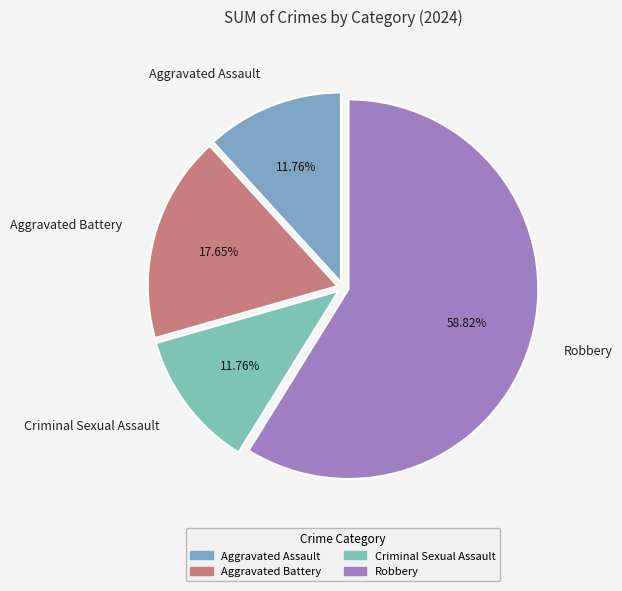

Is there a majority slice in this chart?

Yes